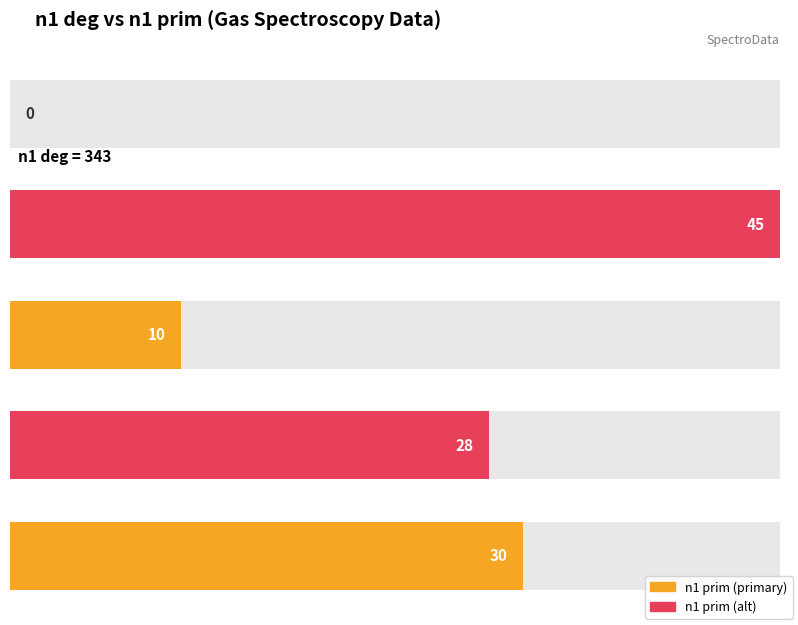

List the labels in order of value, largest first.

342, 338, 339, 340, 343